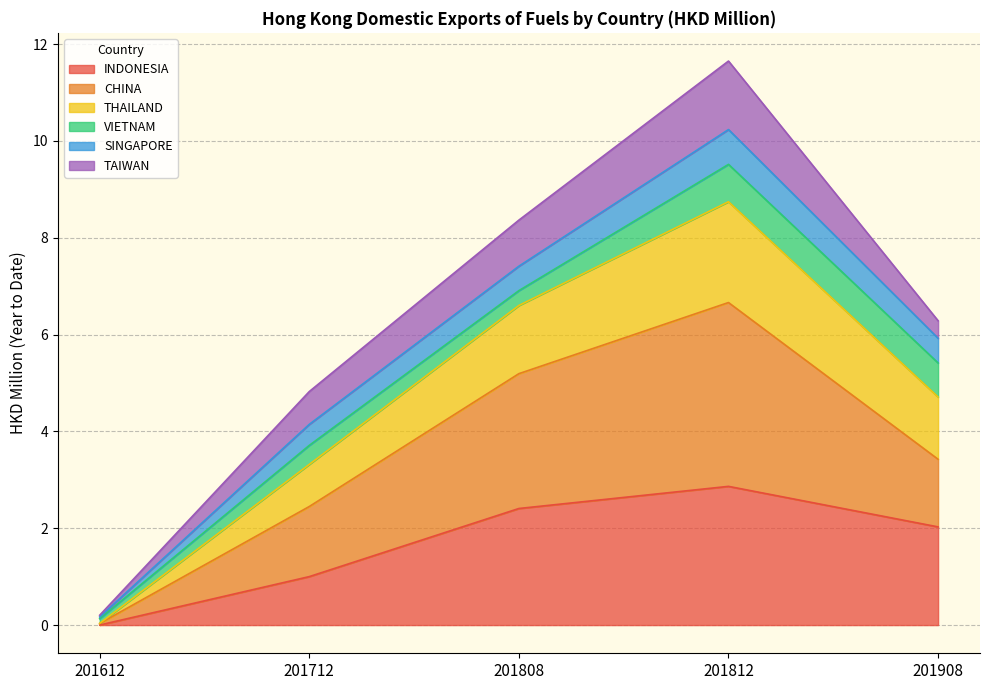

What is the approximate value of INDONESIA at 201908?

2.0